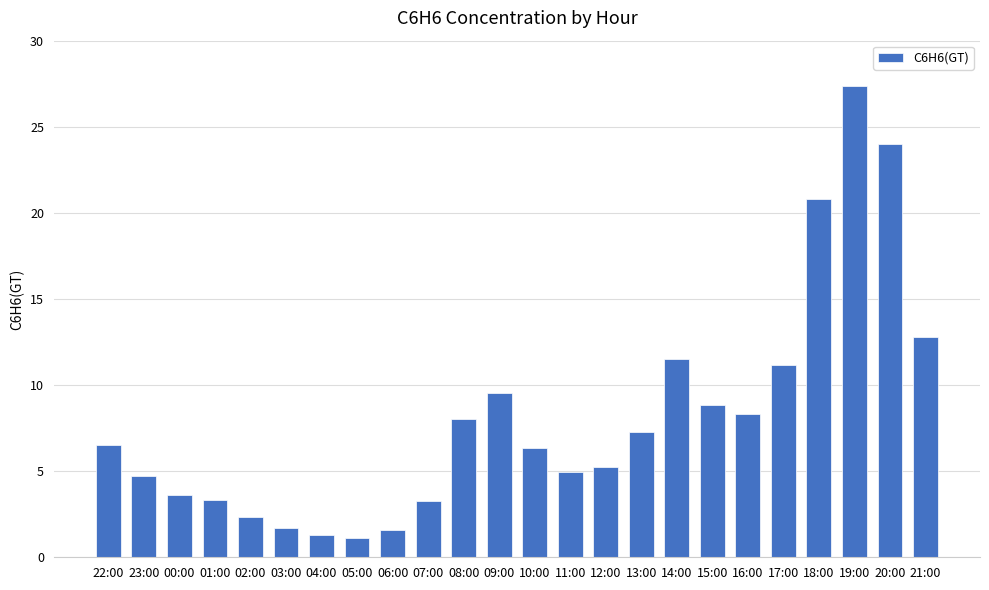

The value at 18:00 is 20.8. True or false?

True